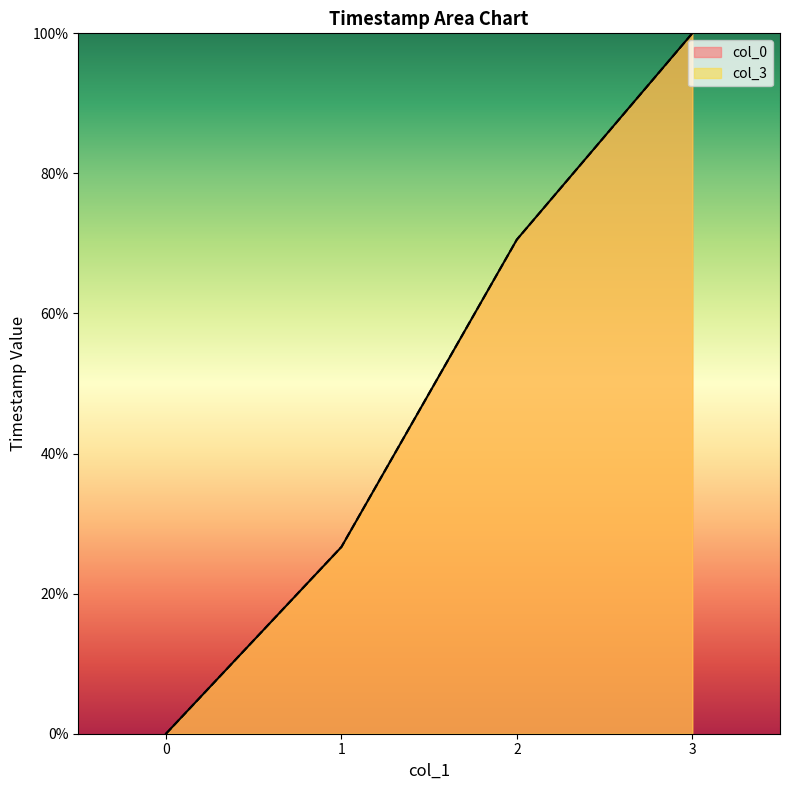

What is the sum of all col_3 values?

197.2